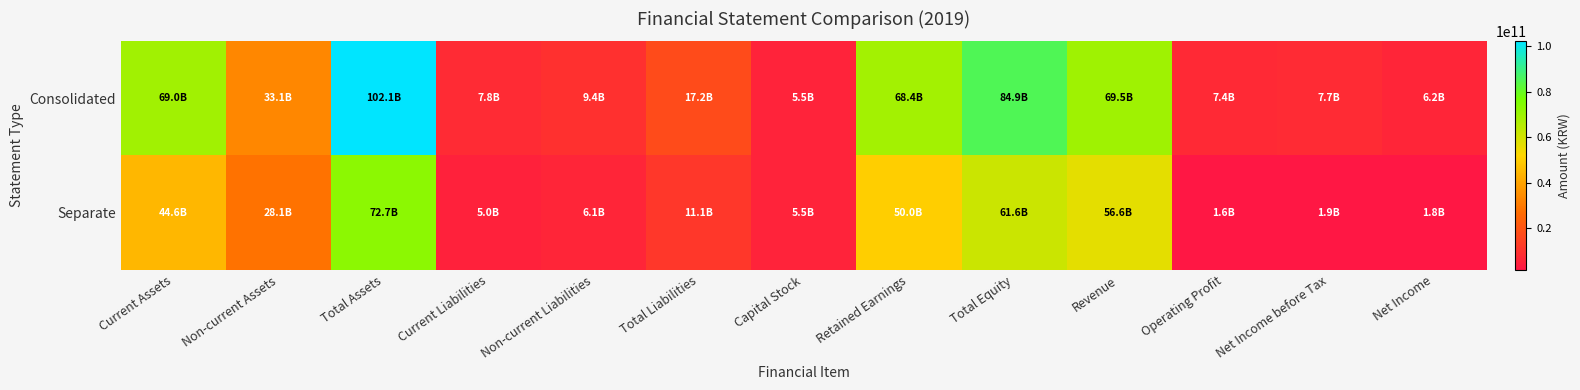

Count the number of data series in this chart.

2